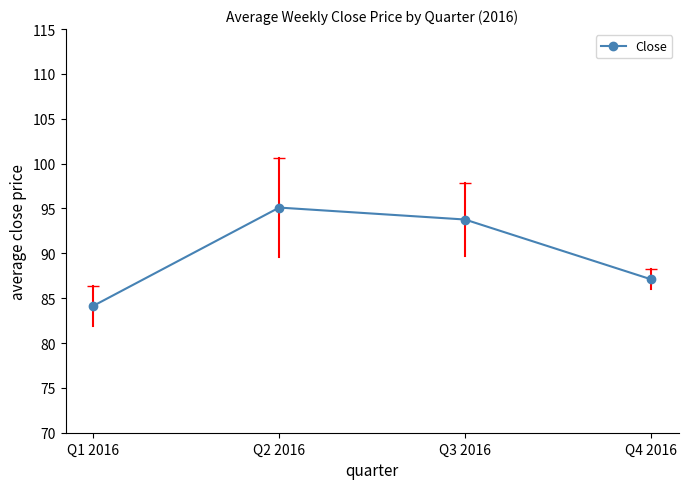

How many values are below 93?

2